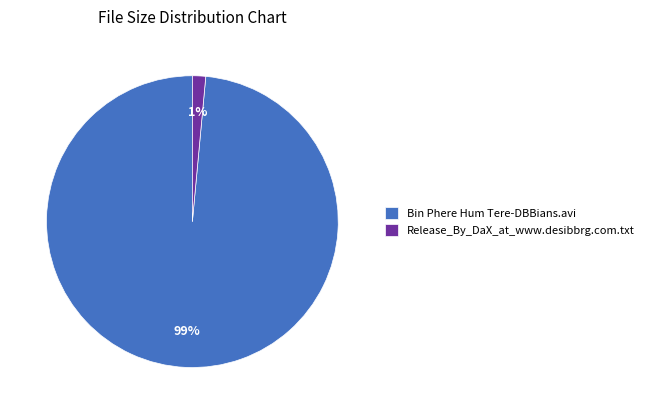

Is it true that Release_By_DaX_at_www.desibbrg.com.txt is 1% of the pie?

True